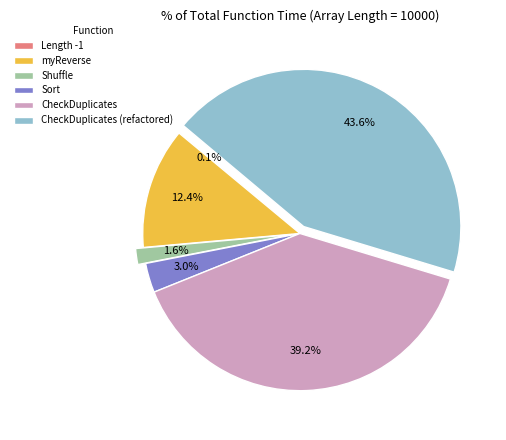

To the nearest percent, what is the combined percentage of myReverse and Shuffle?

14%